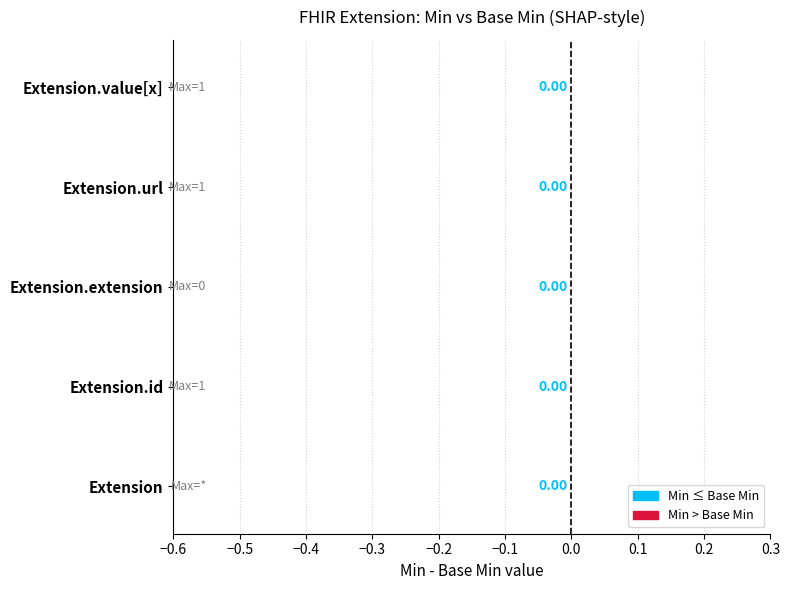

Is it true that Min equals 0 at Extension.value[x]?

True